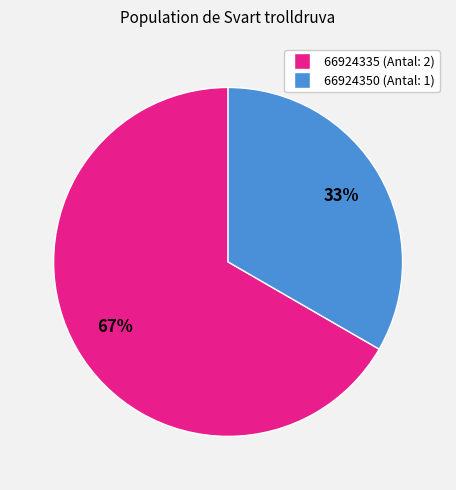

Which has a higher value, 66924335 or 66924350?

66924335